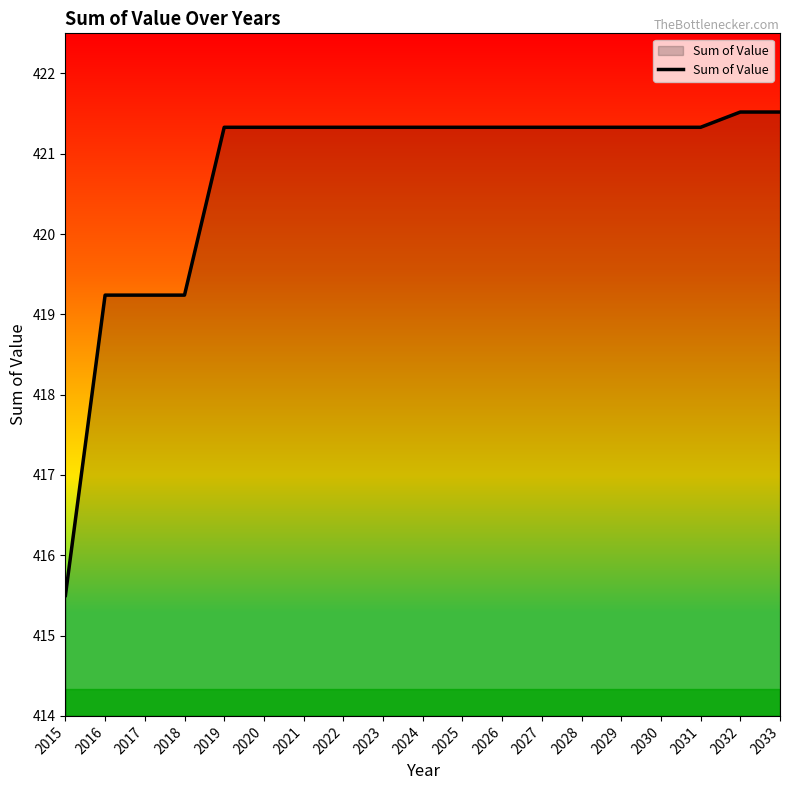

What is the maximum value shown in the chart?

421.5